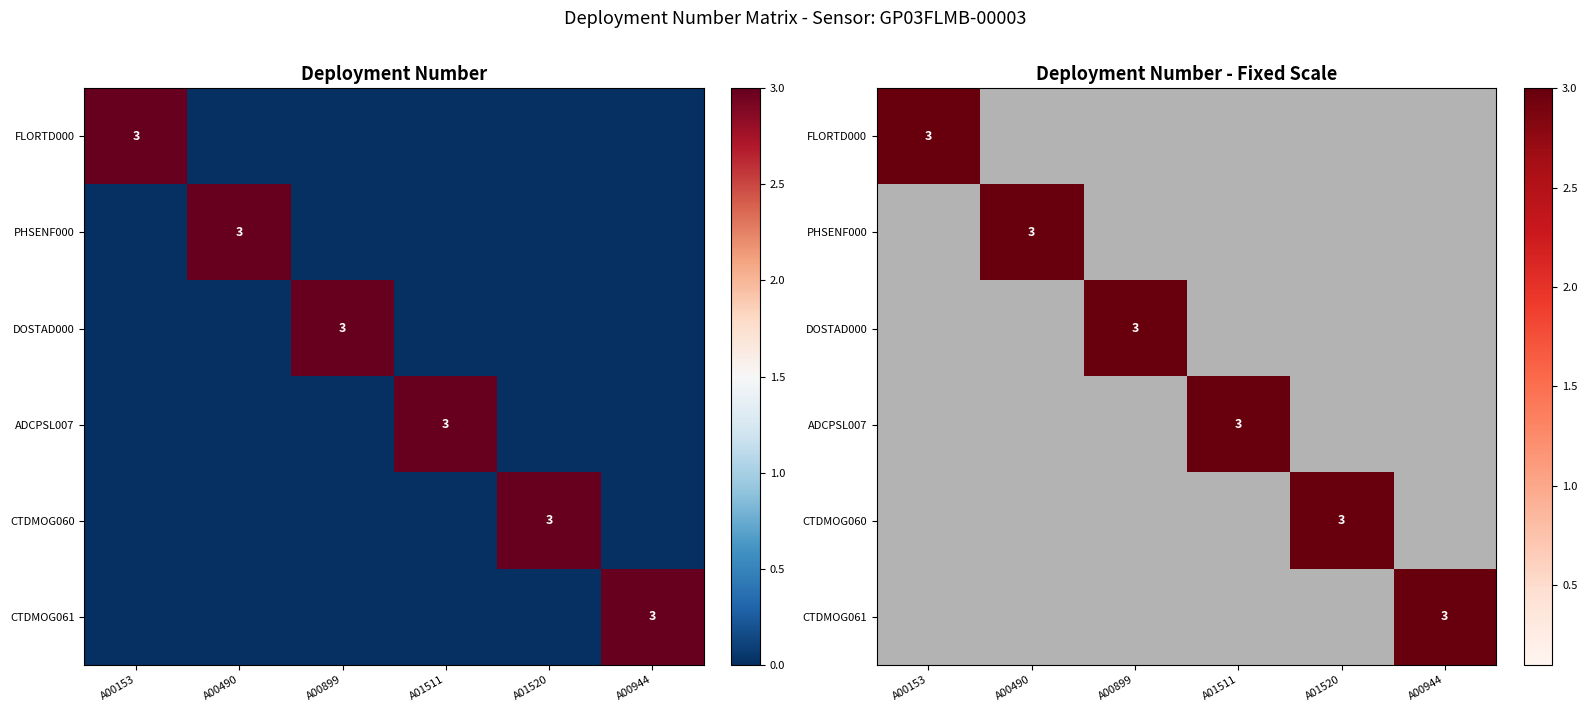

At how many categories does at least one series exceed 0?

6